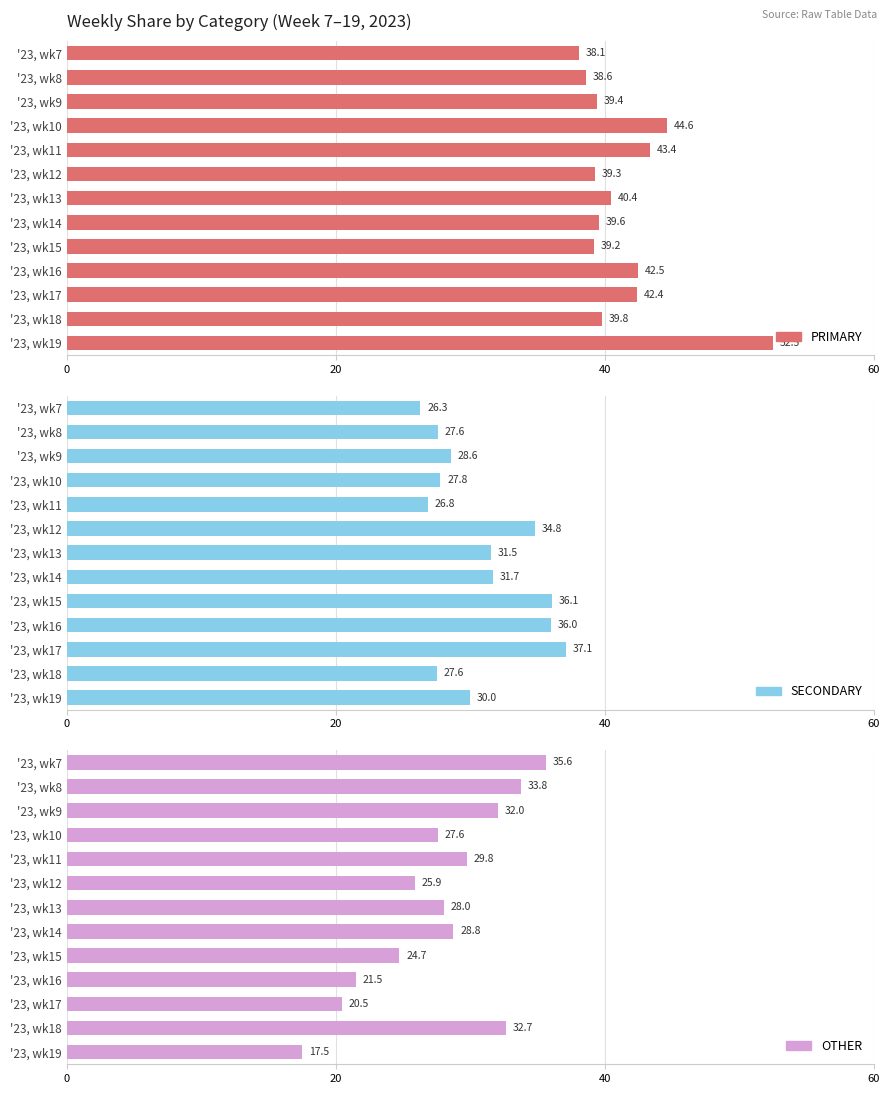

What is the total value across all series at '23, wk8?

100.0